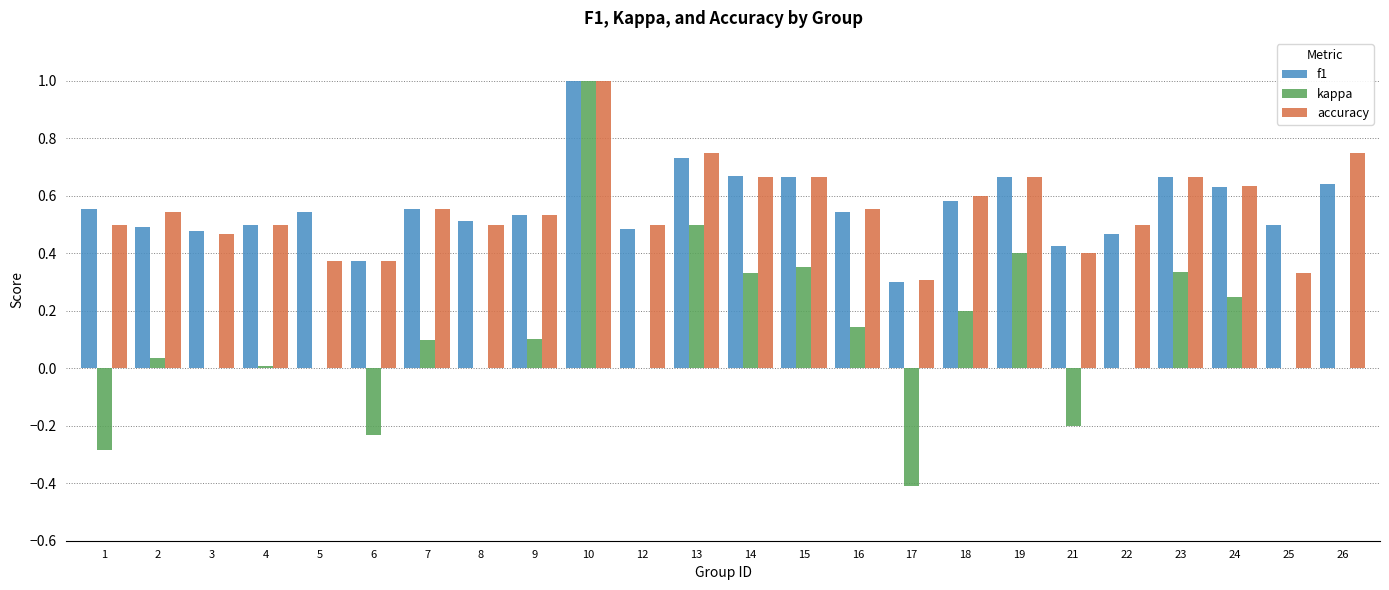

How many groups of bars are there?

24